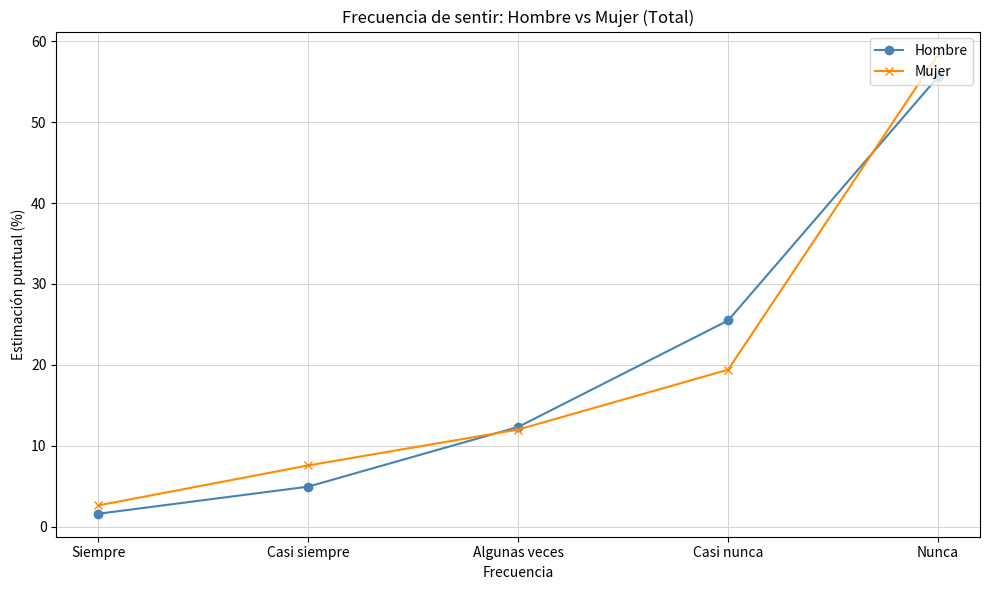

Is it true that Mujer equals 12.0 at Algunas veces?

True